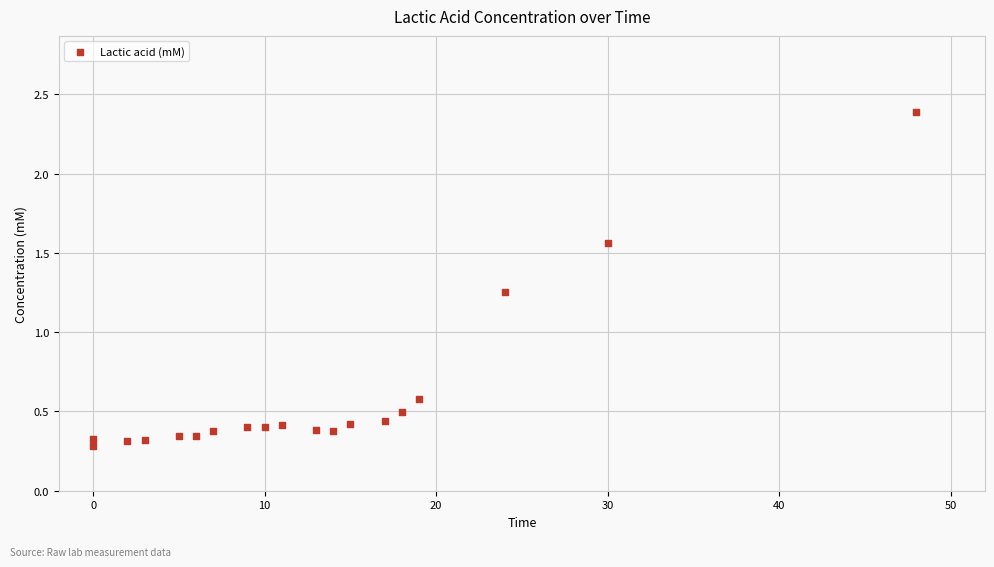

What is the range of Y values (max minus min)?

2.1